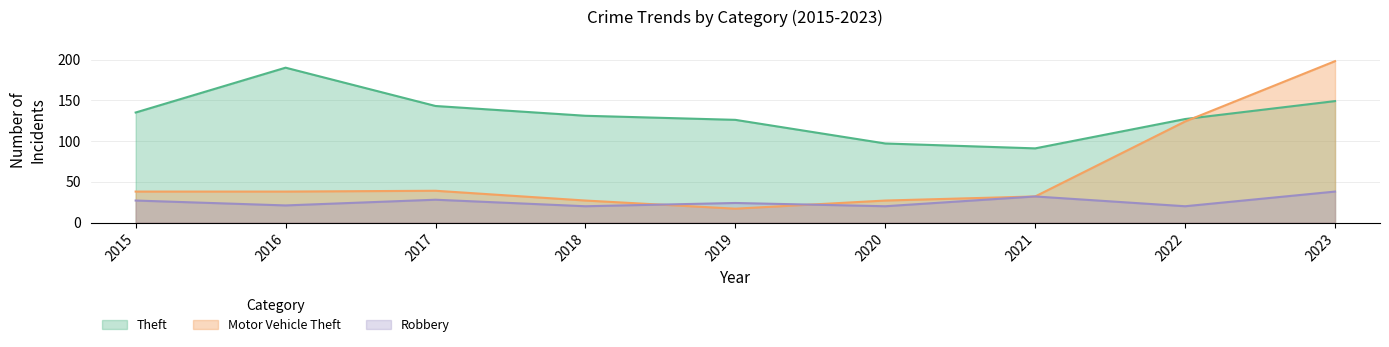

Is it true that Theft equals 97 at 2020?

True